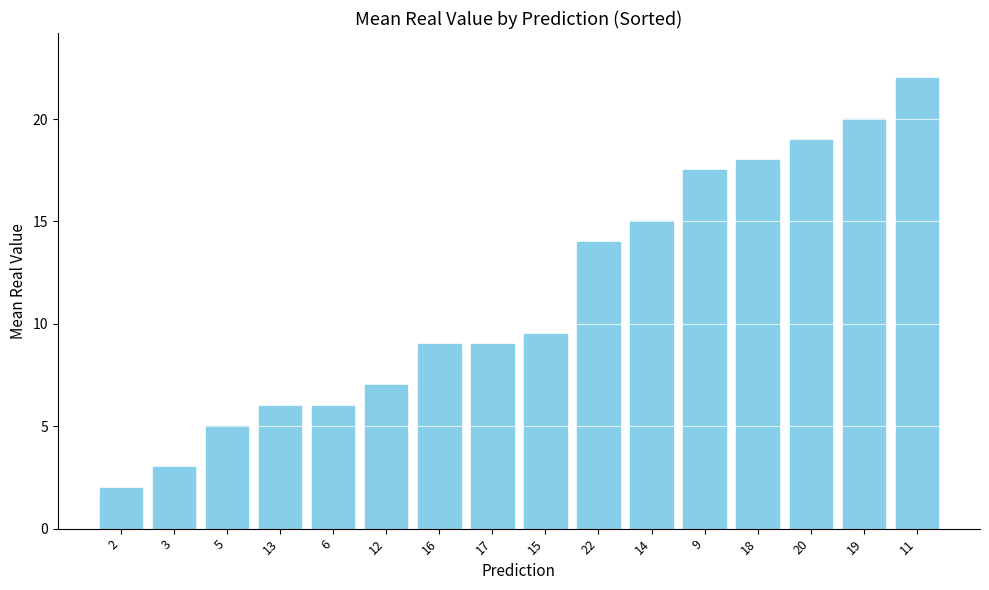

The value at 11 is 22.0. True or false?

True